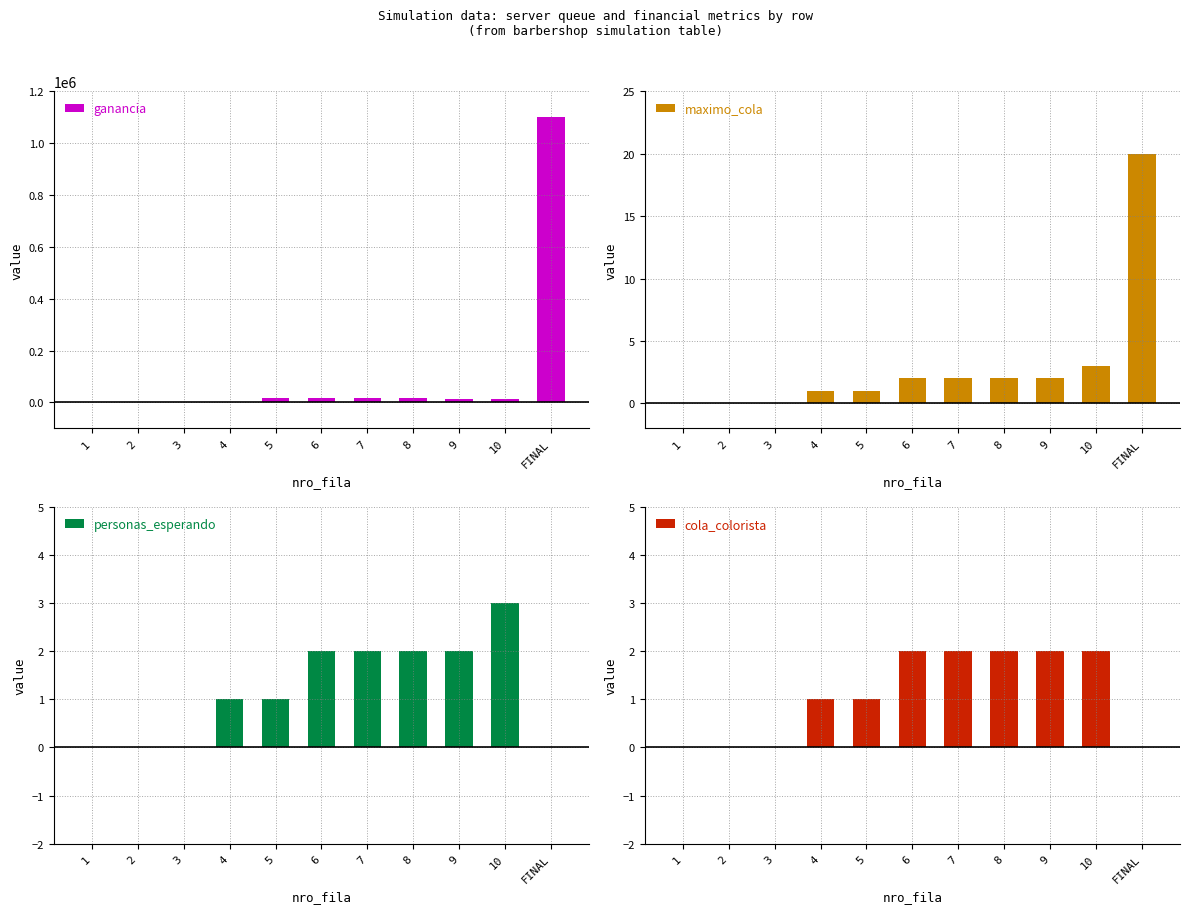

What is the total value across all series at FINAL?

1098520